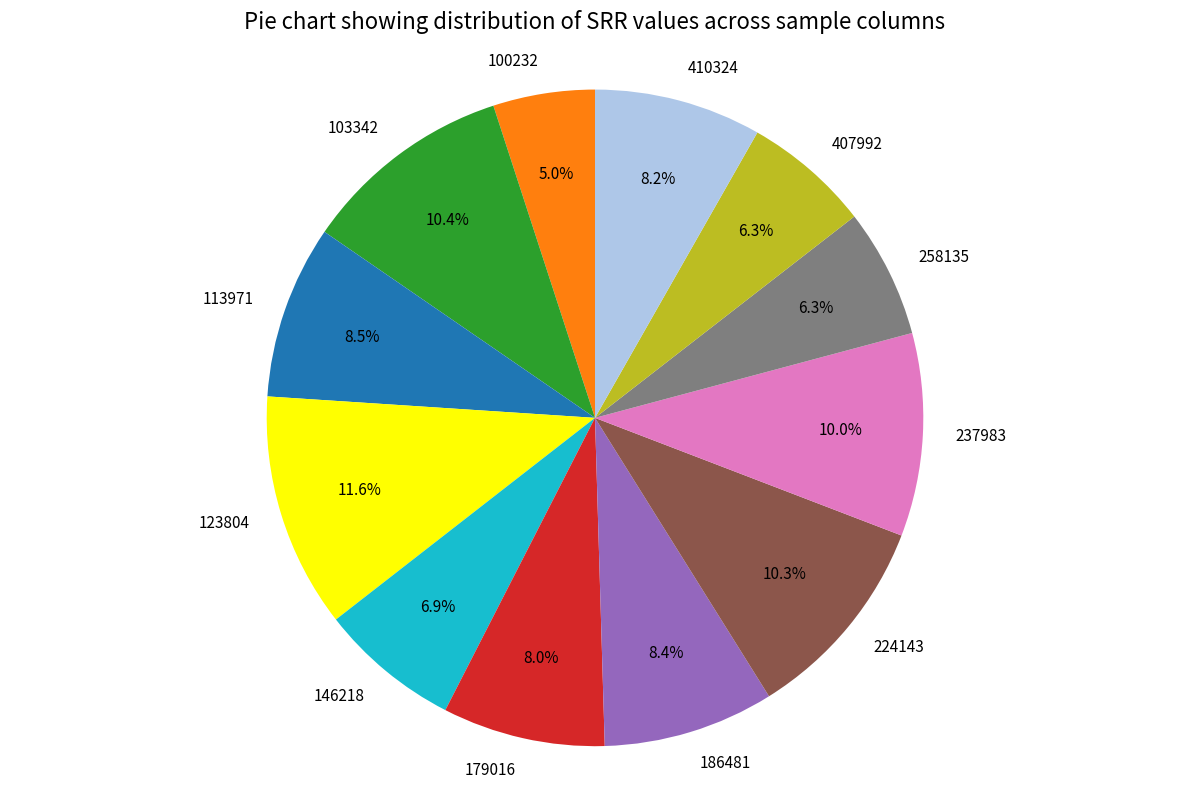

Between 258135 and 410324, which is larger?

410324